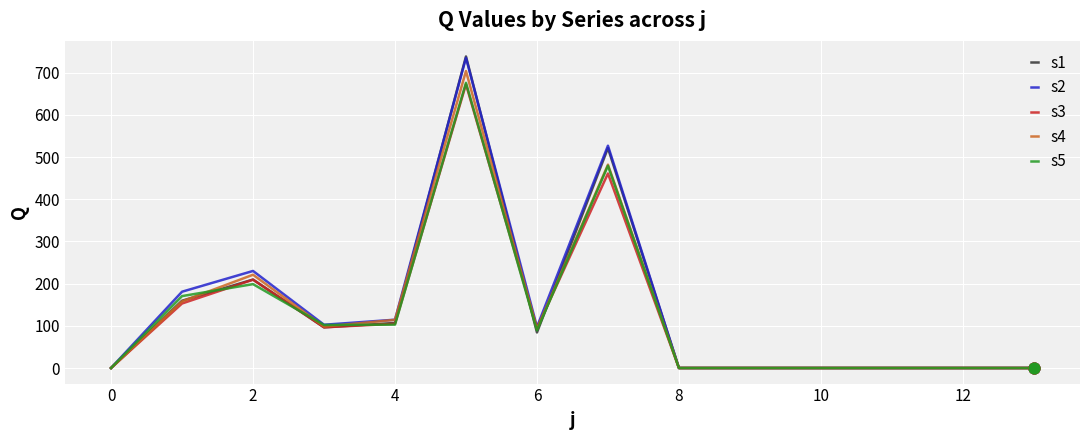

Which series has the largest range (max minus min)?

s1